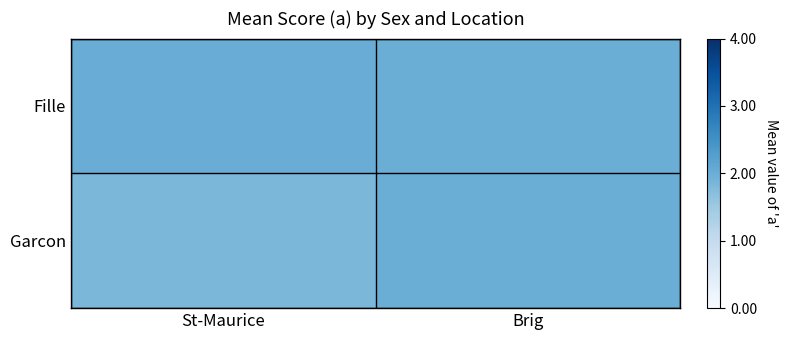

At how many categories does at least one series exceed 1?

2